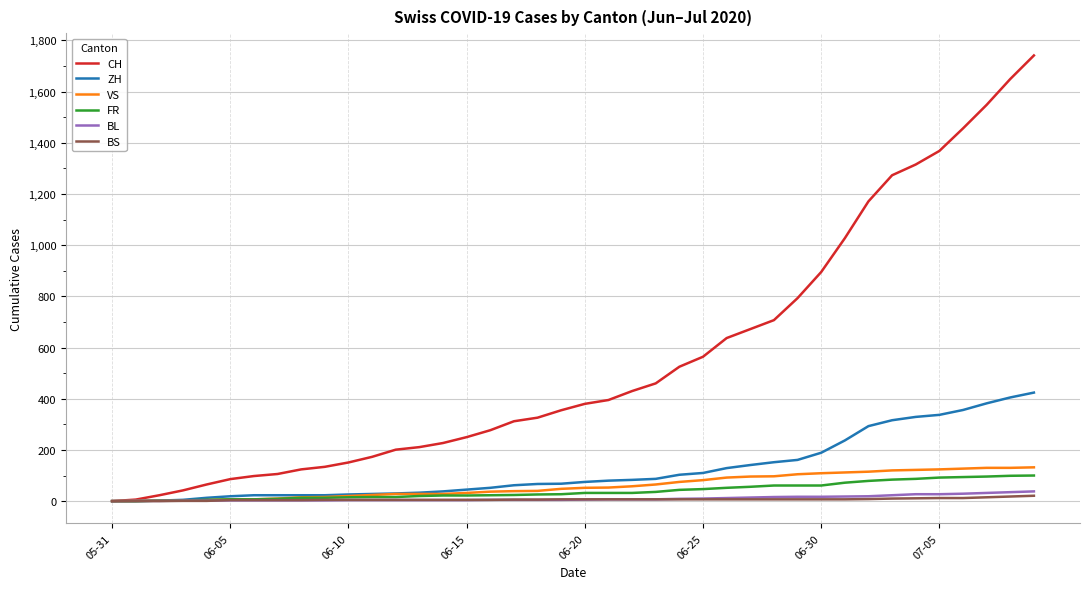

What are all the series names shown in the legend?

CH, ZH, VS, FR, BL, BS